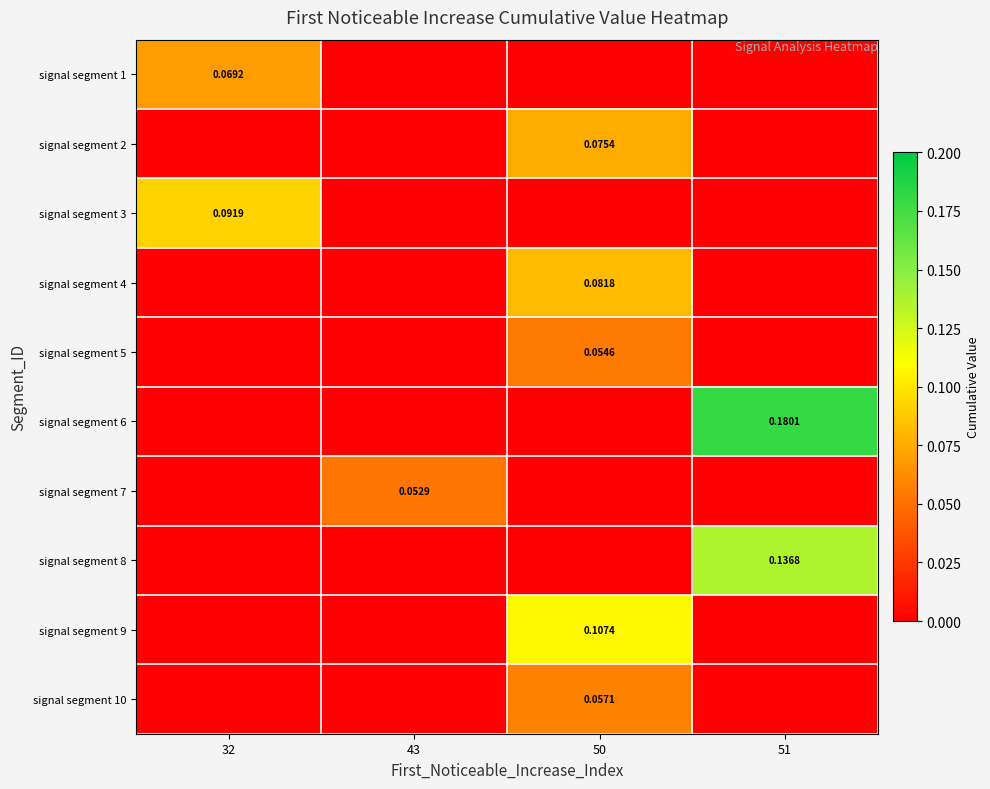

What is the difference between the highest and lowest values at 43?

0.1